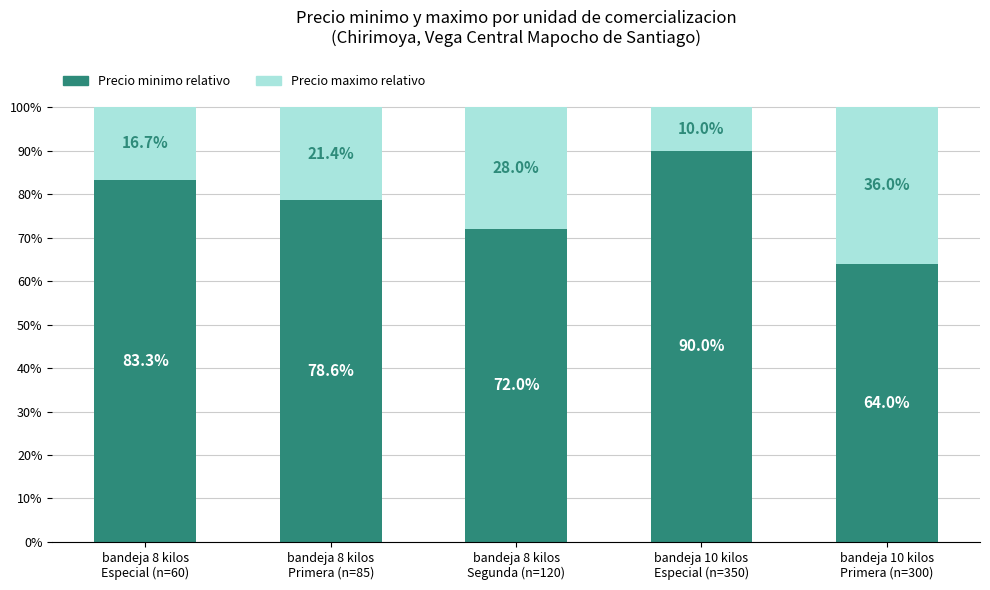

How many series are shown in this chart?

2